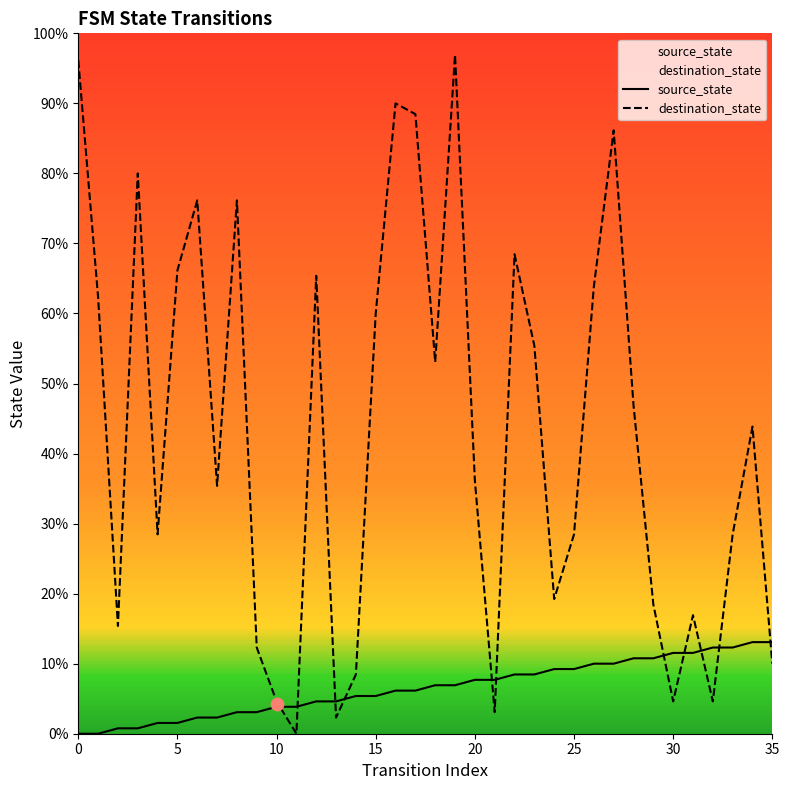

What are all the series names shown in the legend?

source_state, destination_state